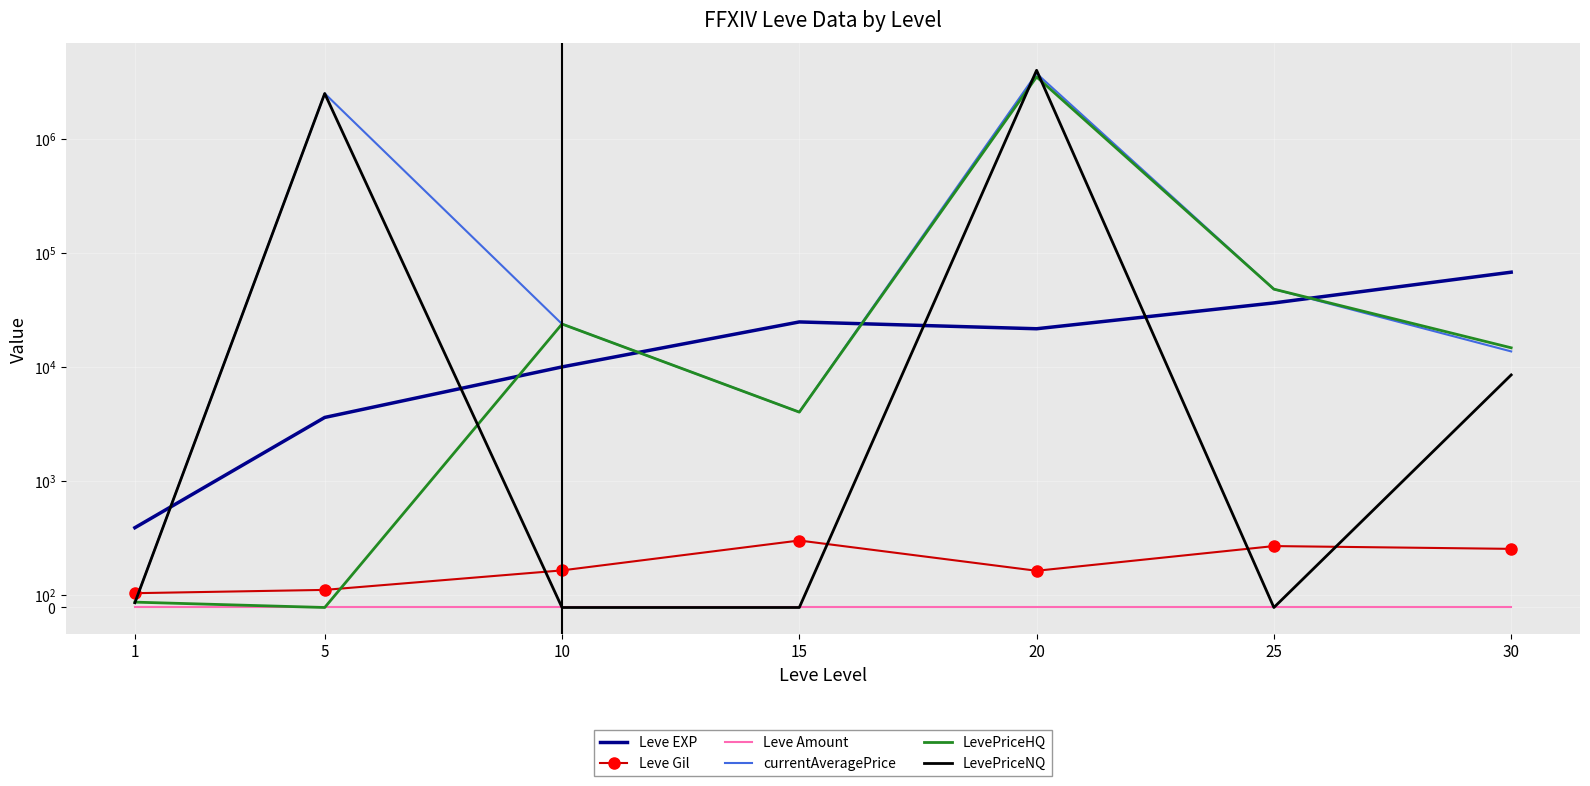

The LevePriceNQ series shows 37.6 at 1. True or false?

True